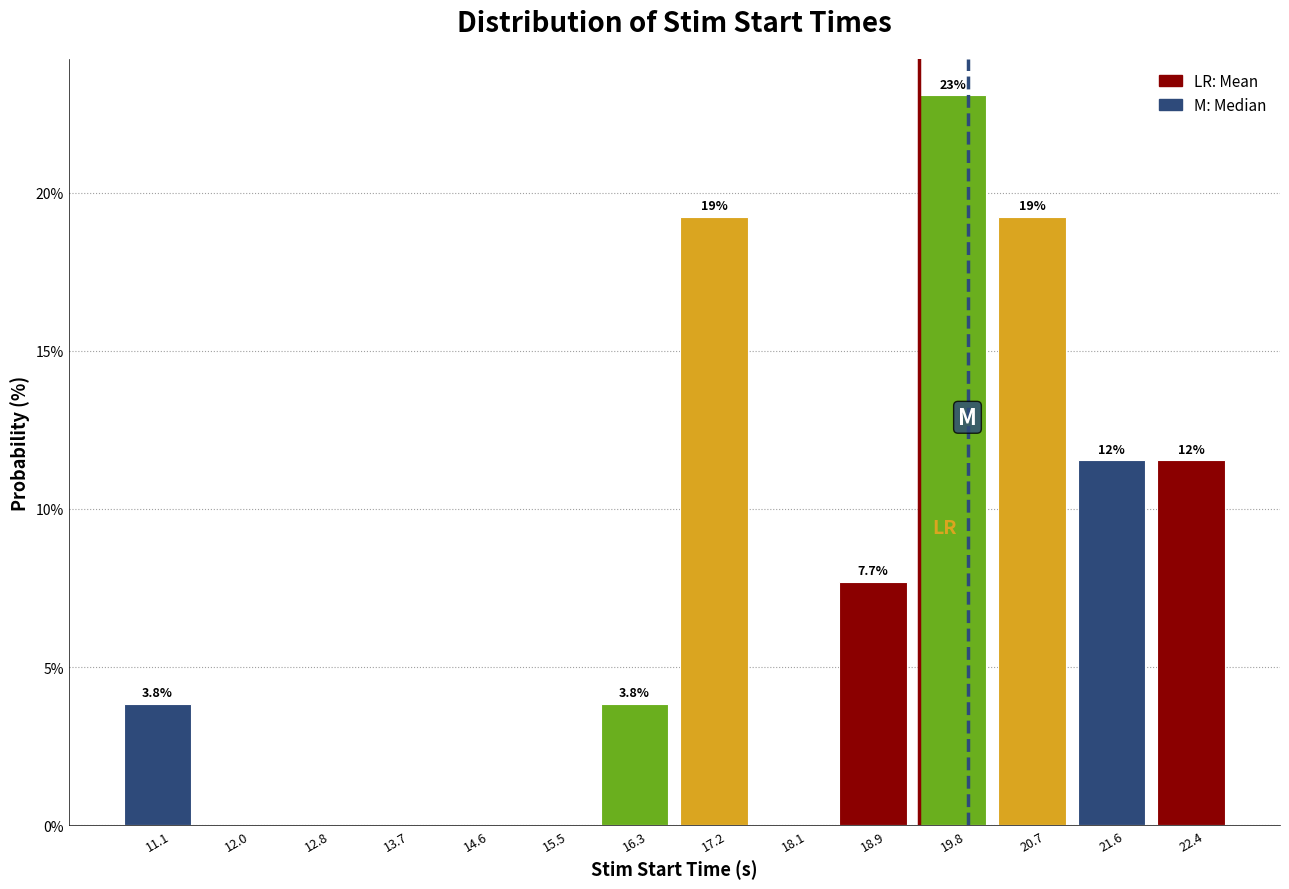

Over which range of the x-axis is the bar tallest?

19.4 to 20.3